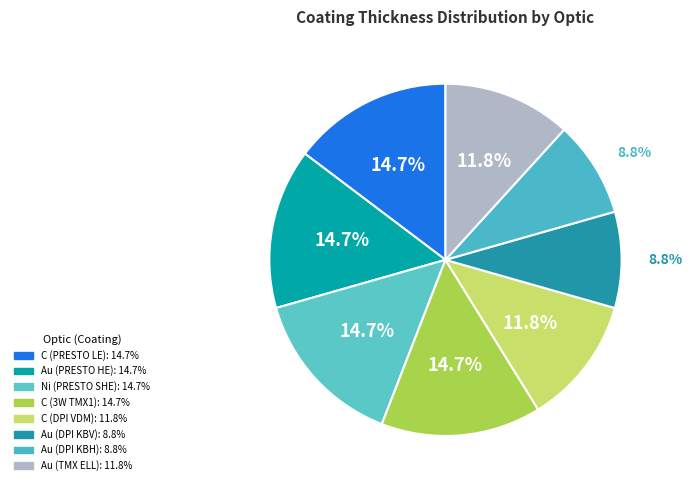

To the nearest percent, what portion does Au (TMX ELL) represent?

12%